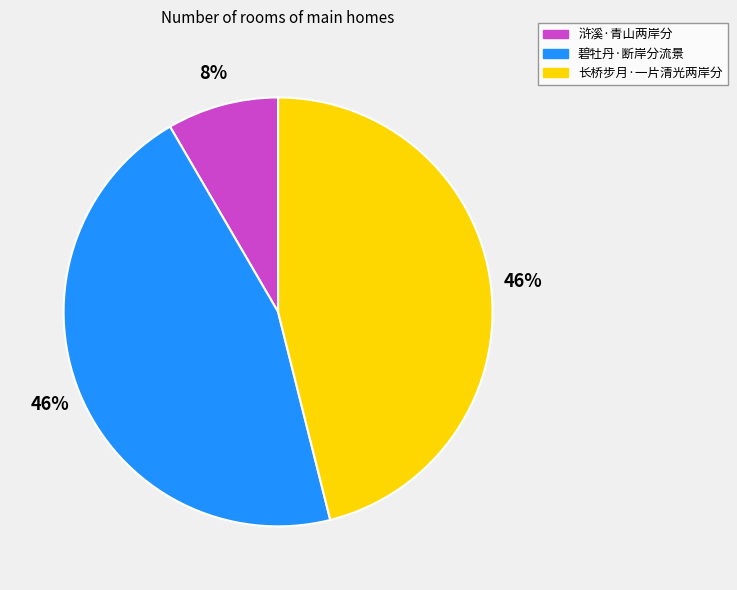

Is there any slice that represents more than half of the pie?

No